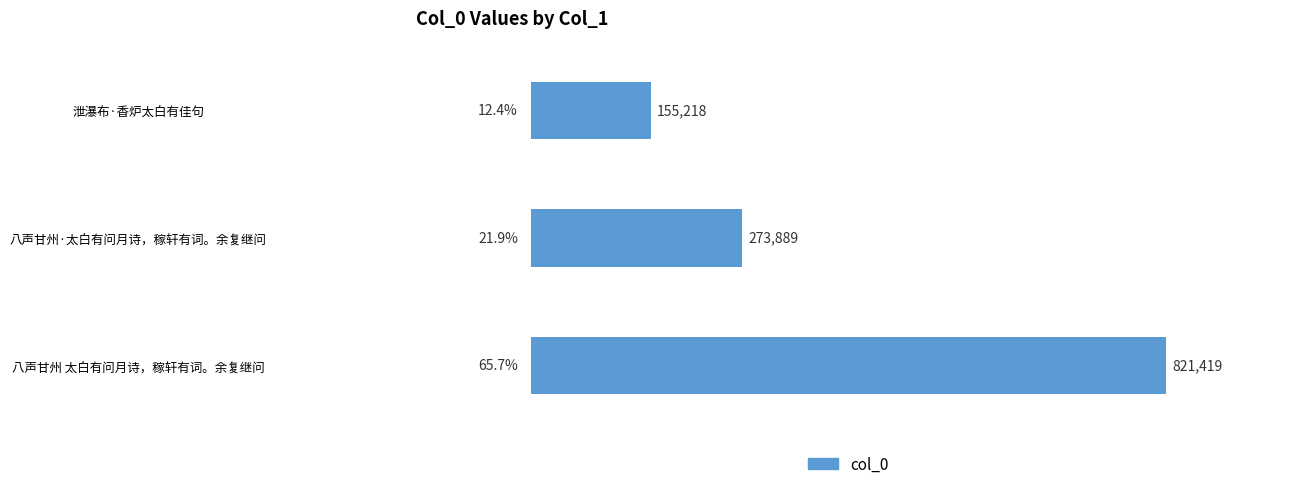

What is the sum of all values?

1250526